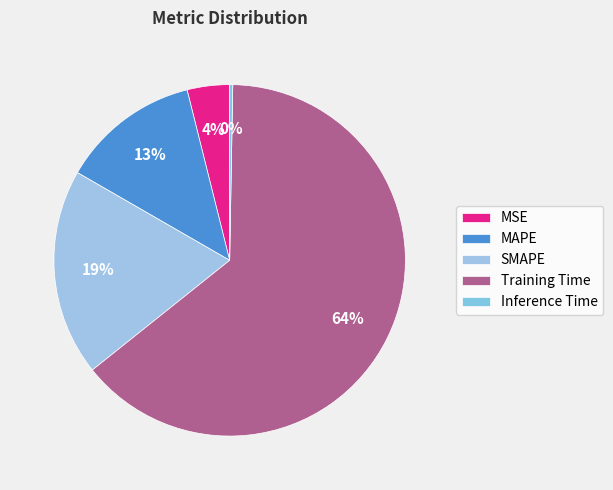

Is the sum of MSE and Training Time greater than half?

Yes